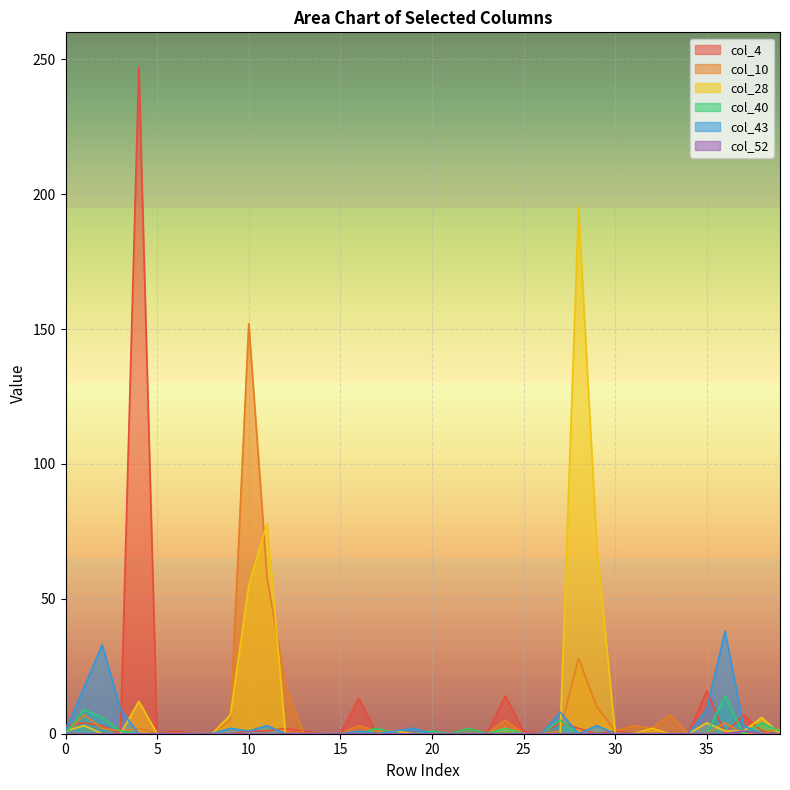

Which has a higher value, 18 or 12?

12